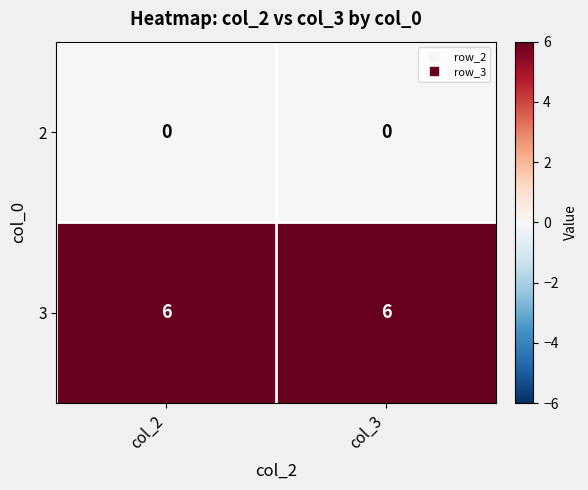

How many distinct data groups are displayed?

2